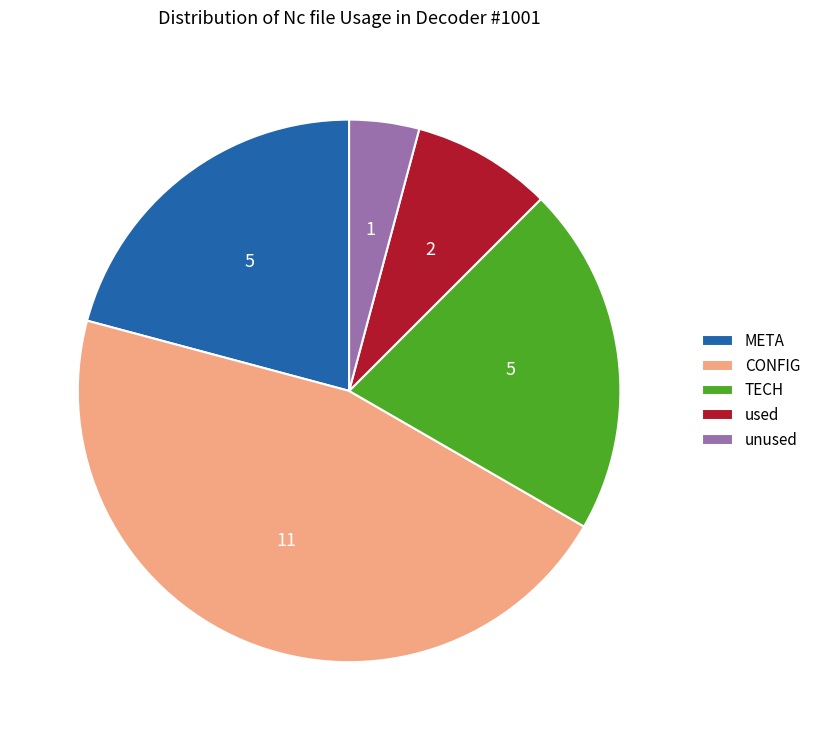

Does TECH account for over 50% of the chart?

No